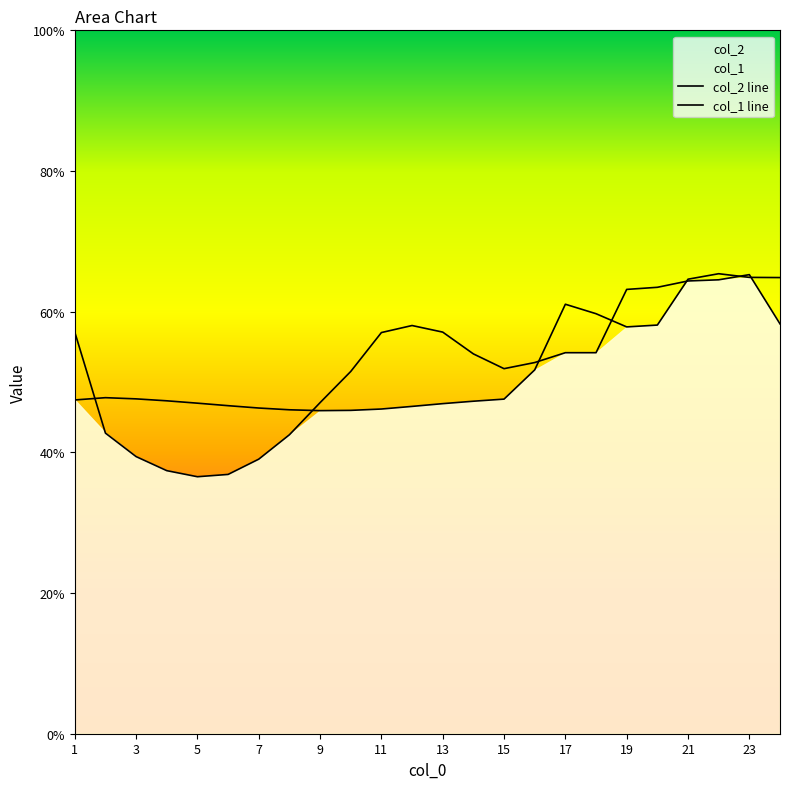

How many categories are shown in the chart?

24